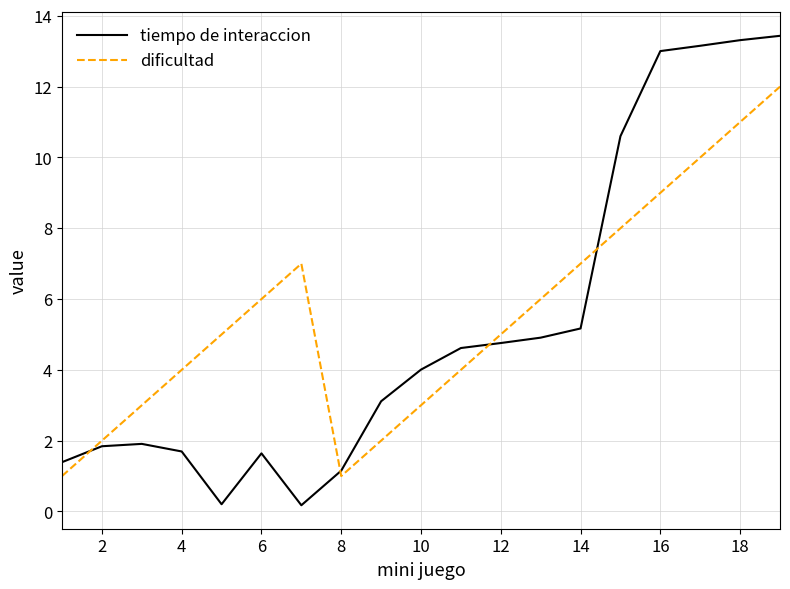

How many lines are shown in the chart?

2